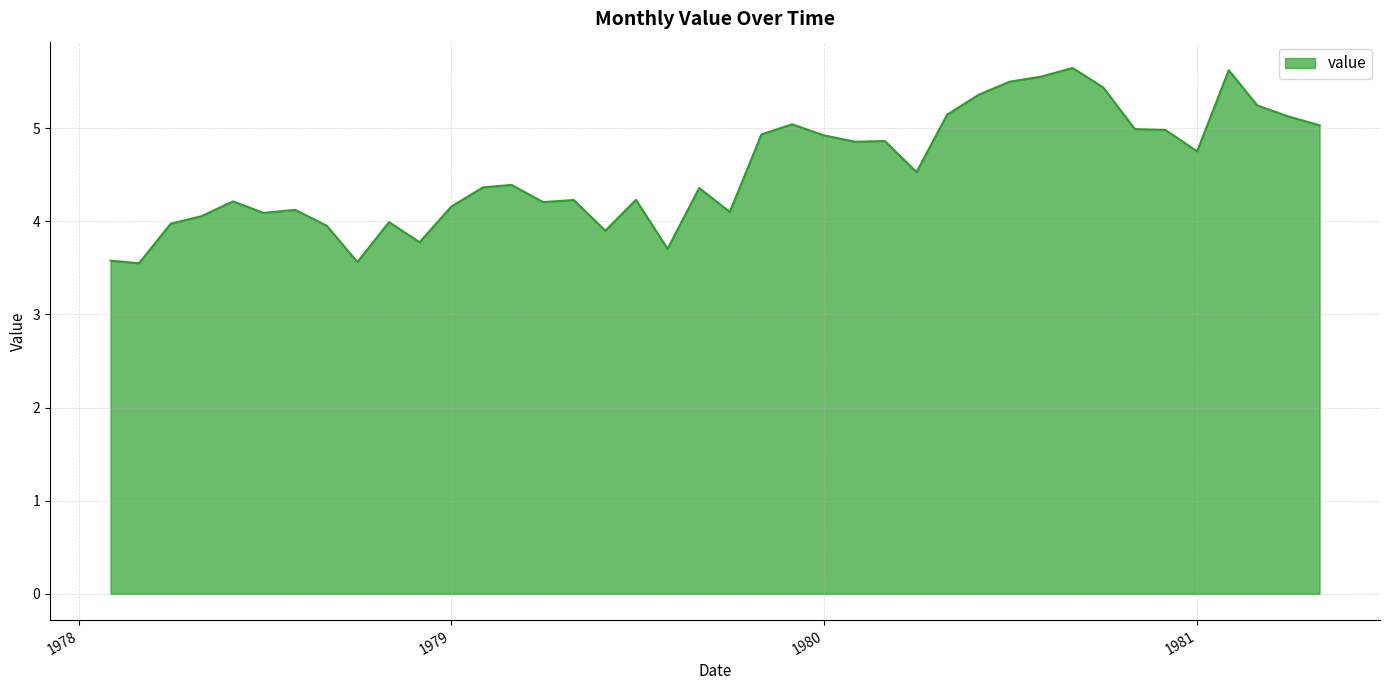

True or false: the data has more than 1 interior local peaks.

True